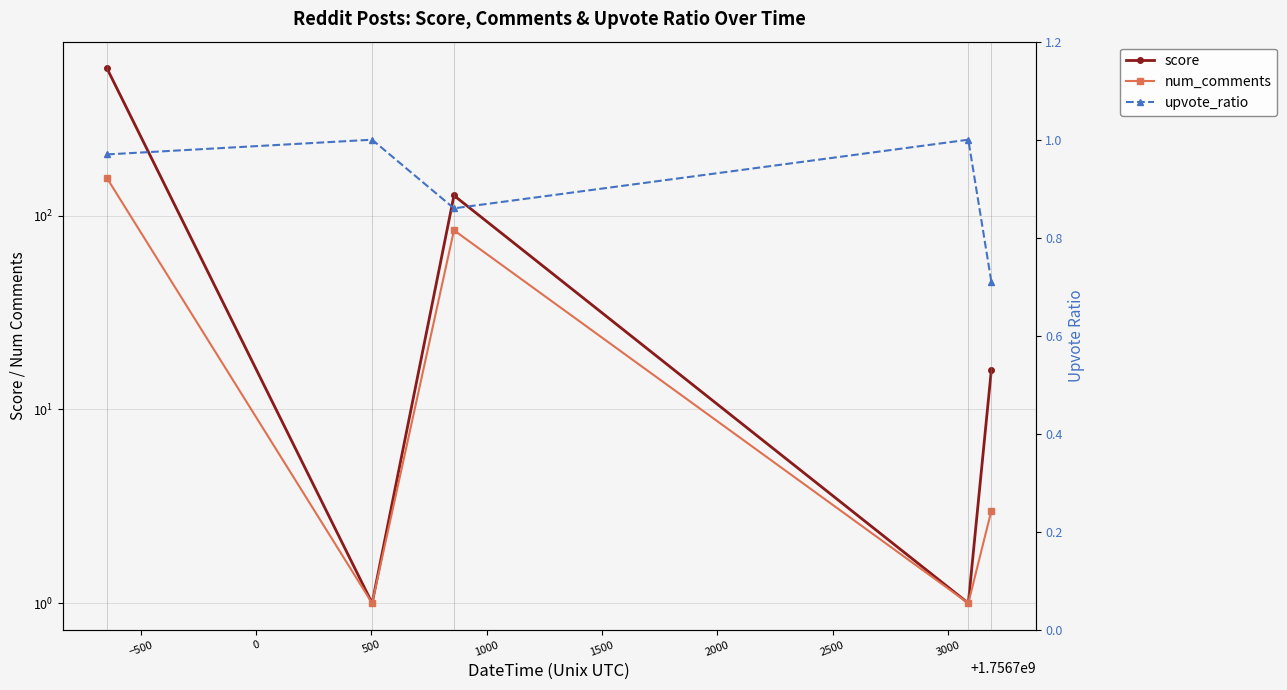

What is the greatest value displayed?

575.0